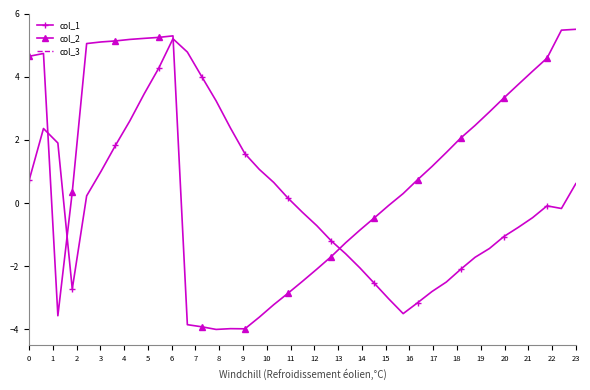

Is this an area chart (filled region under the line)?

No